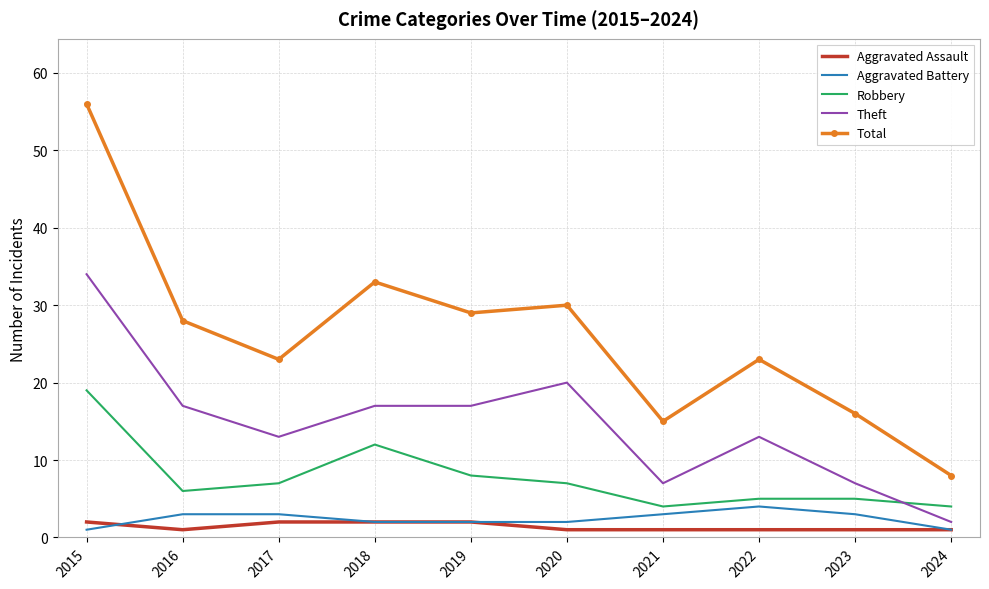

The Total series shows 85 at 2015. True or false?

False